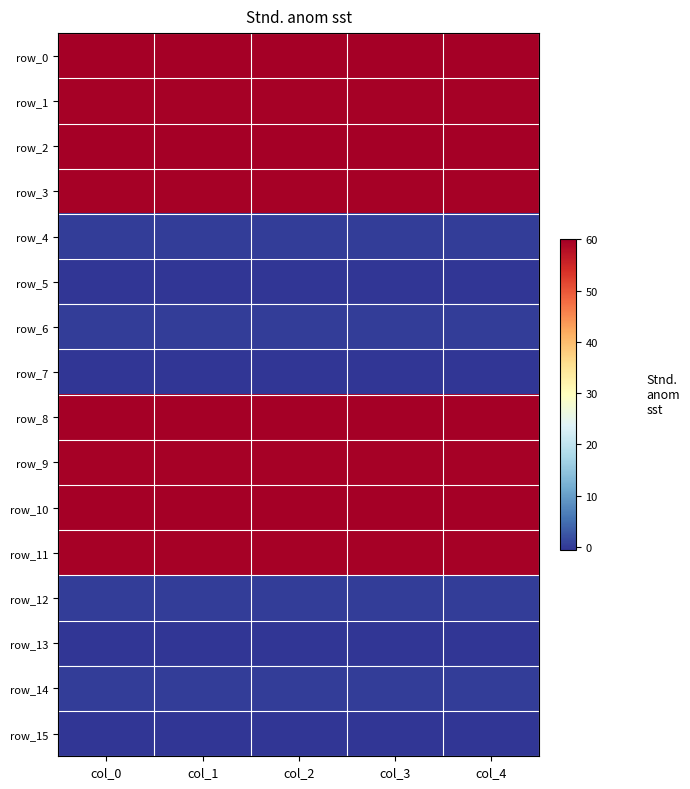

Between col_0 and col_2, which series saw the biggest shift?

row_4